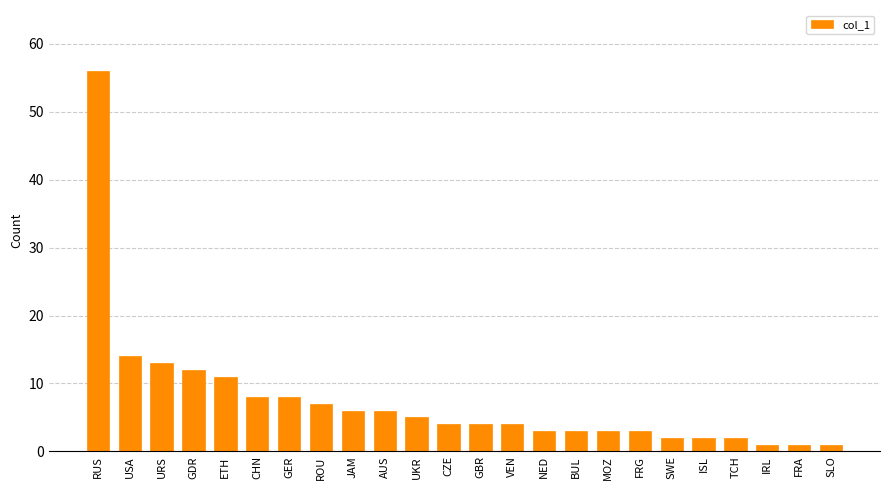

What position from the left is SLO?

24